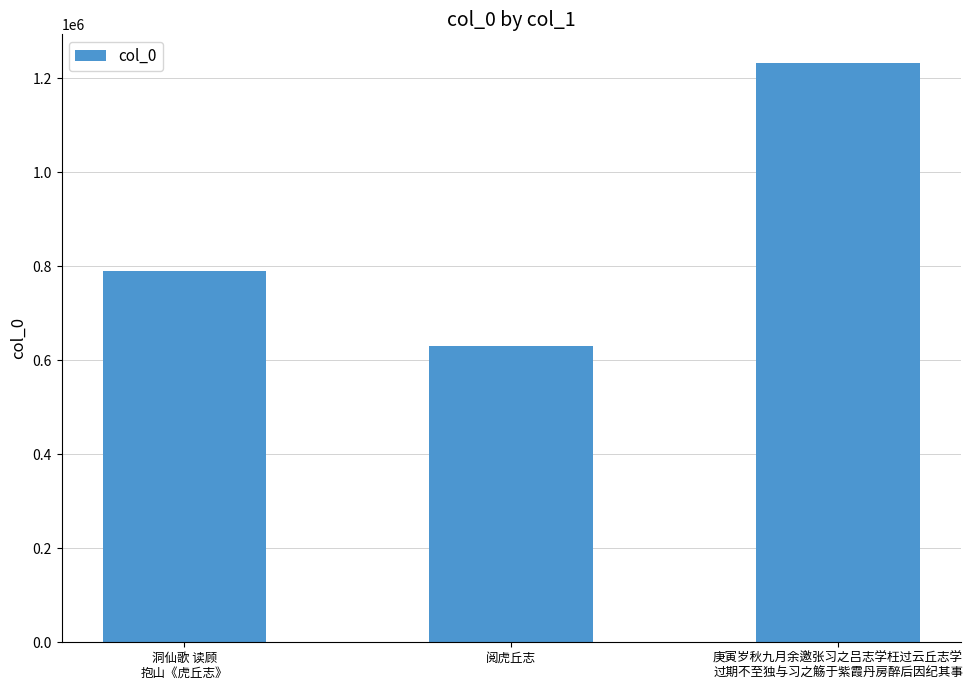

Where is the data nearest to the value 930704?

洞仙歌 读顾
抱山《虎丘志》